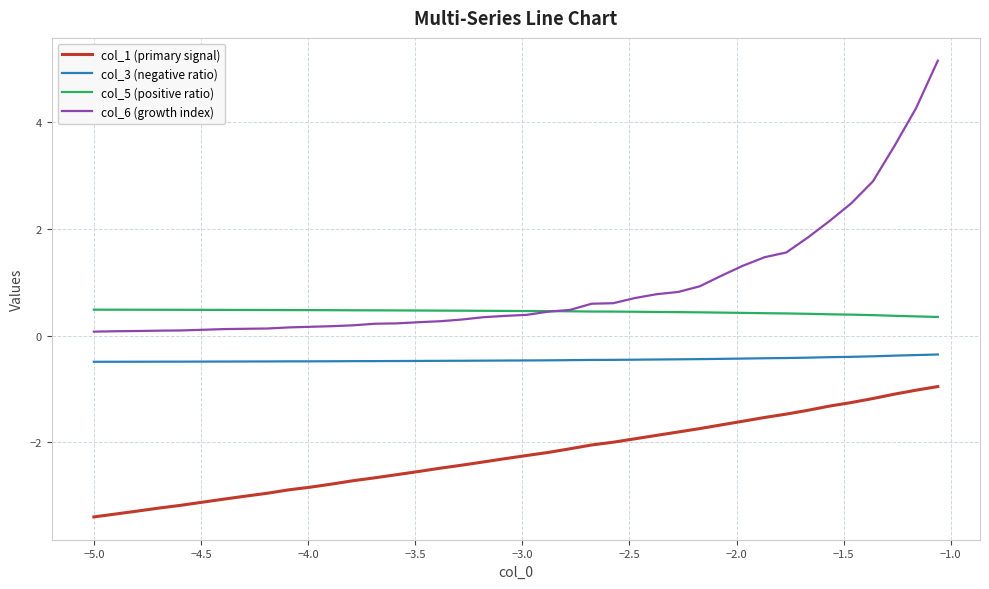

How many lines are shown in the chart?

4